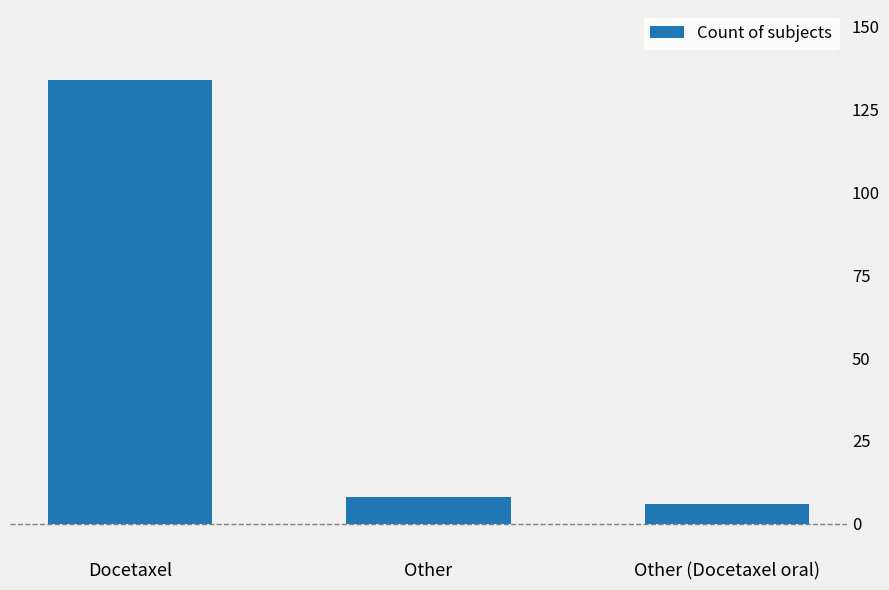

How many data points are less than 8?

1